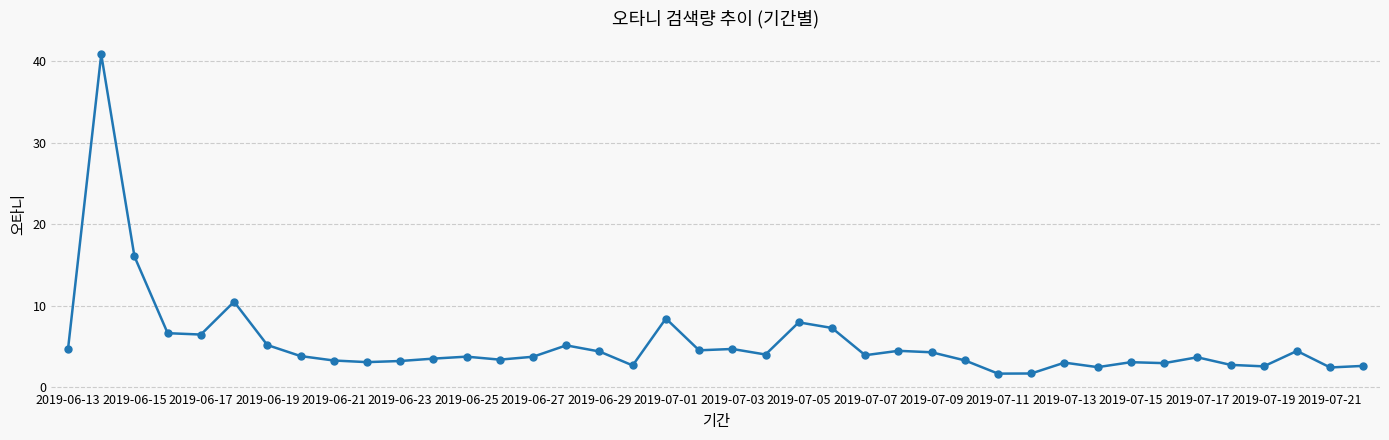

What is the difference between the maximum and second lowest values?

39.1